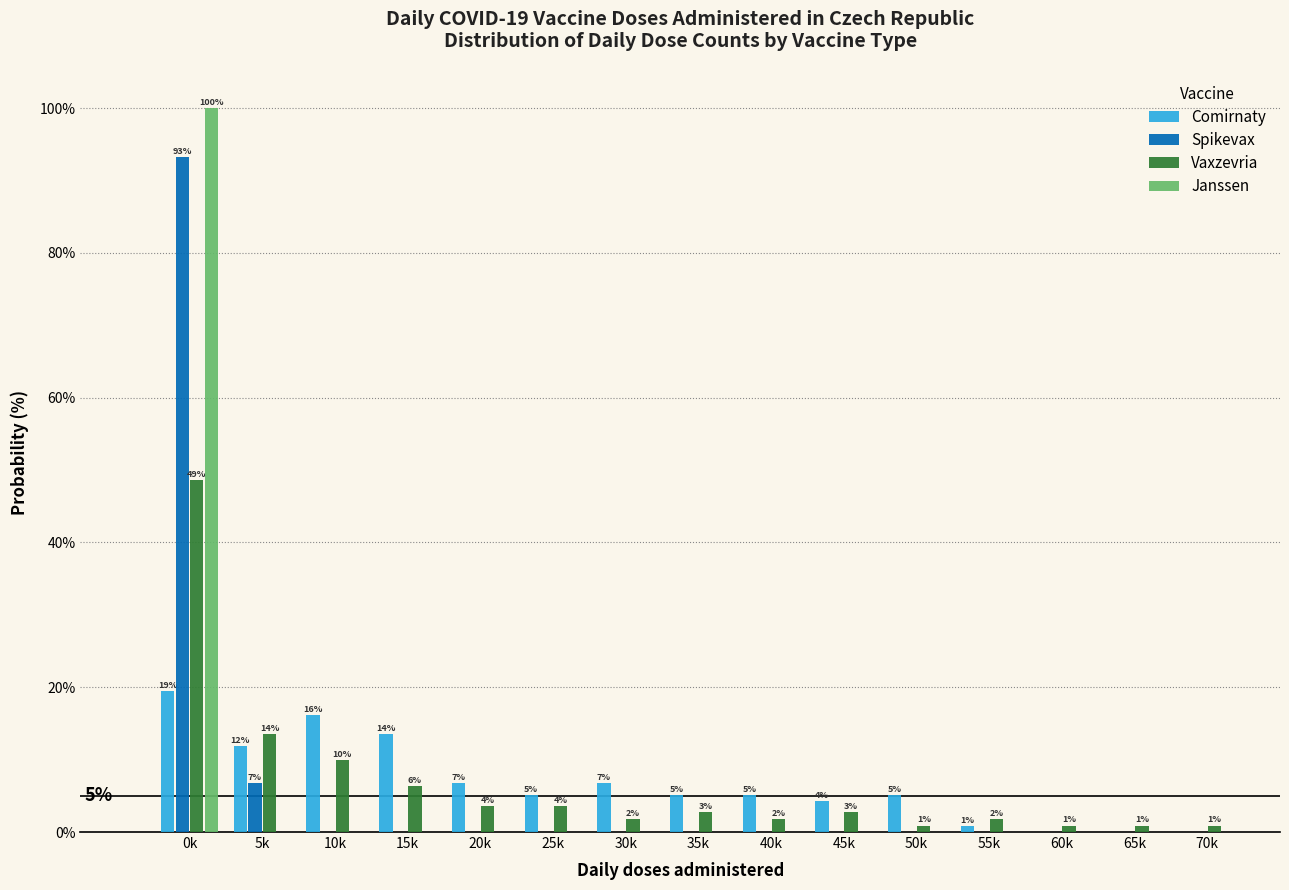

Are the bars grouped side by side (vs. stacked)?

Yes